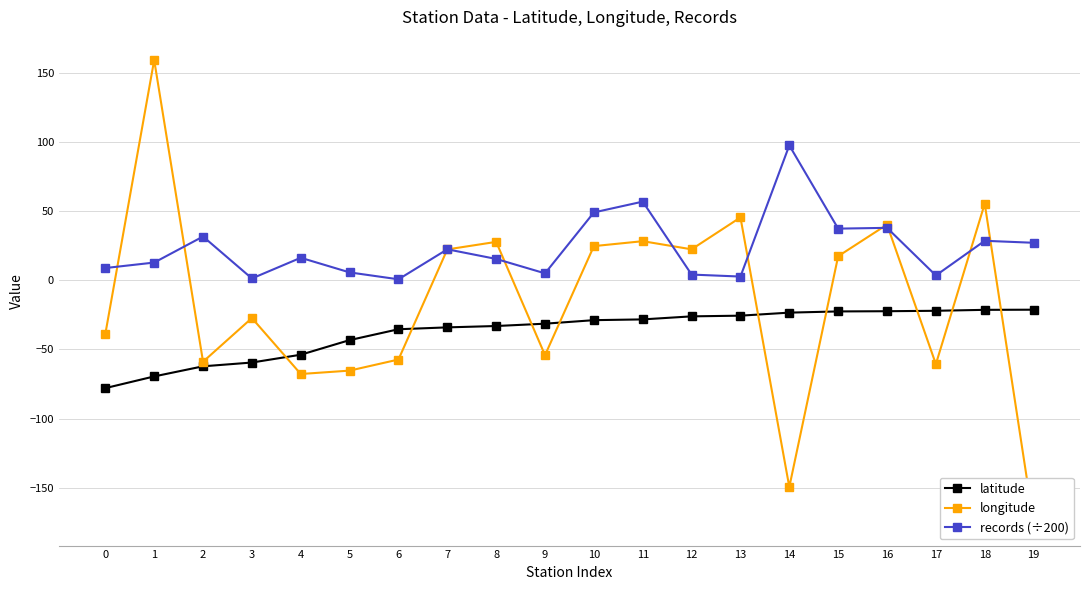

What are all the series names shown in the legend?

latitude, longitude, records (÷200)